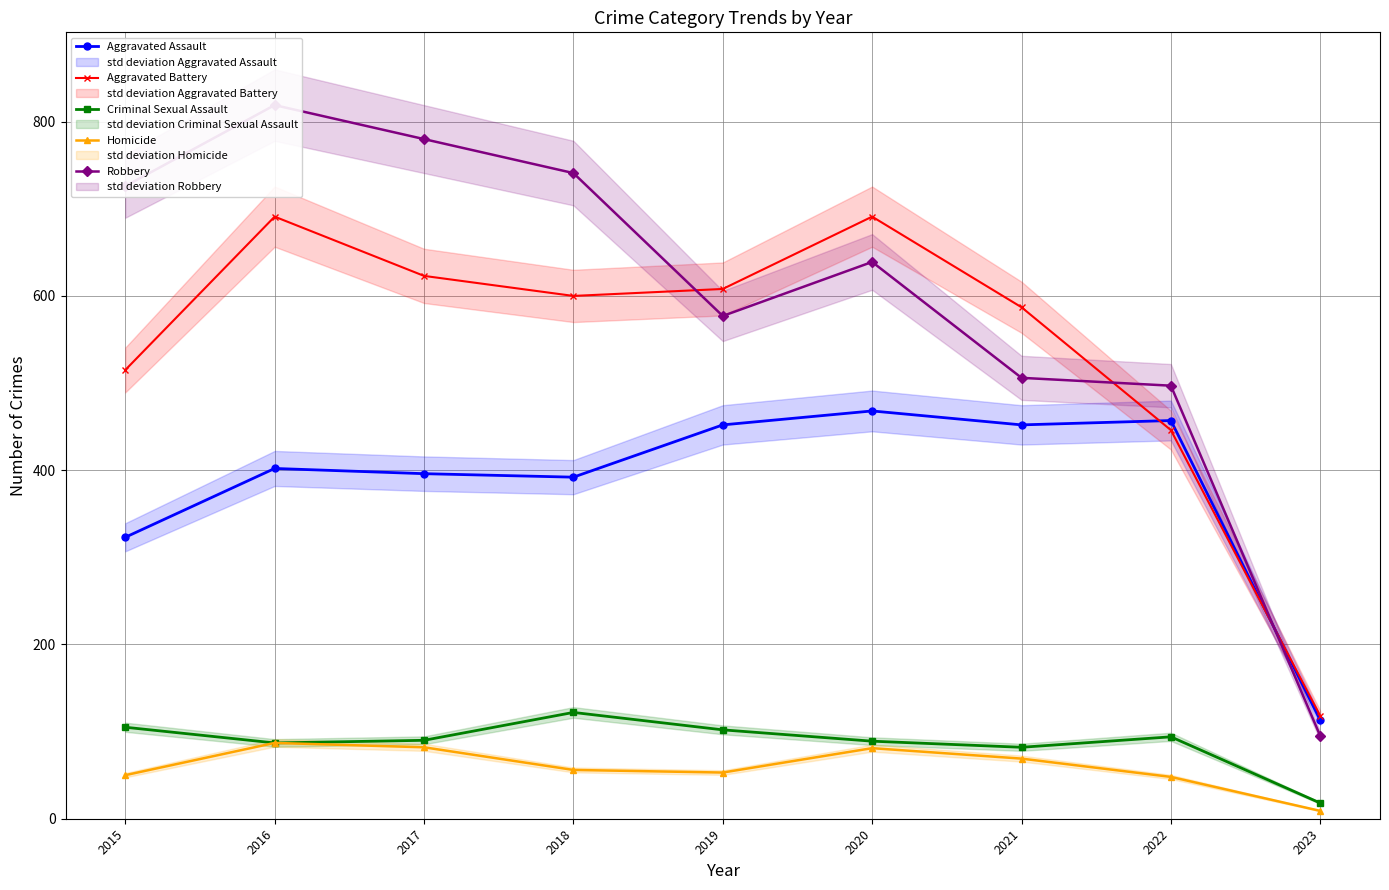

How many lines are shown in the chart?

5